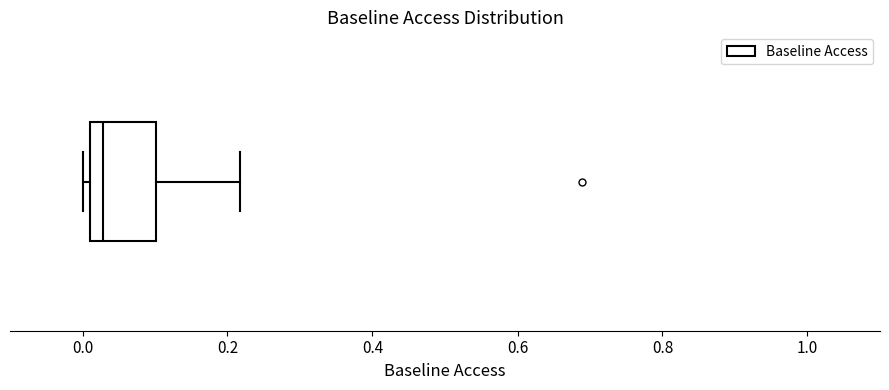

Transcribe this box plot: give where the median line is, the range the box spans, and where the two whiskers end, as read against the x-axis. The values are not printed on the chart, so give them approximately, as read against the axis.

median 0.02 (just right of the box's left edge), box 0.02 to 0.10, whiskers 0.00 to 0.22